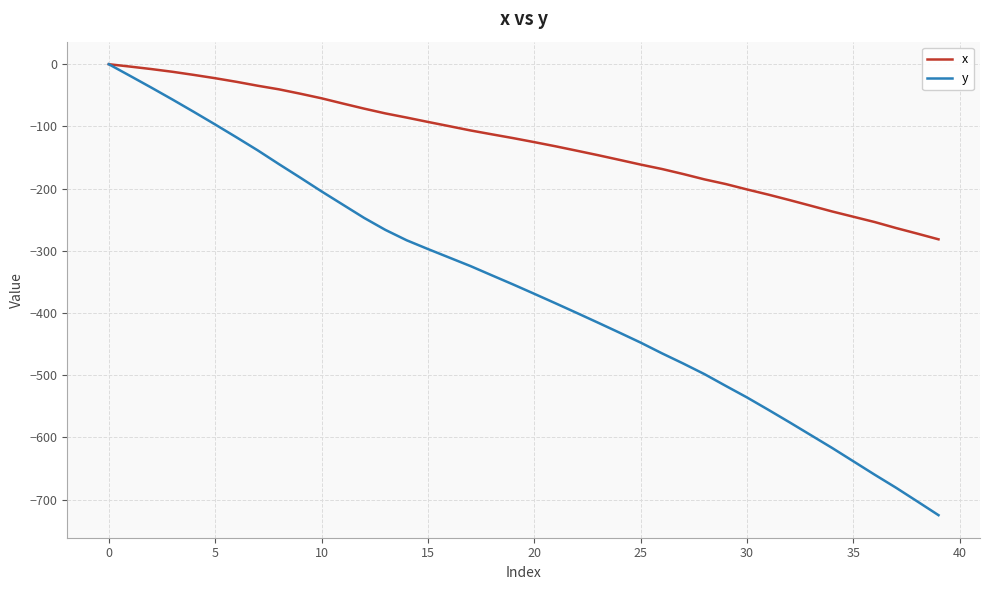

Reading right to left, what are all the values shown in this chart?

x: -281.6	-272.4	-263.4	-253.8	-245.3	-236.8	-227.6	-218.5	-209.7	-201.4	-192.7	-185.2	-176.6	-168.5	-161.4	-153.8	-146.3	-139.1	-132.0	-125.3	-118.8	-112.7	-106.5	-99.6	-92.8	-85.8	-79.1	-71.4	-63.2	-54.8	-47.4	-40.4	-34.6	-28.3	-22.5	-17.2	-12.2	-7.8	-3.8	0.0
y: -725.2	-703.0	-681.0	-660.1	-638.6	-617.1	-596.5	-575.9	-555.7	-535.9	-517.3	-498.4	-481.3	-464.9	-447.7	-431.6	-415.7	-400.0	-384.5	-369.2	-354.1	-339.4	-324.6	-310.9	-297.2	-283.1	-266.4	-247.1	-225.8	-204.5	-182.4	-160.7	-138.5	-117.5	-96.9	-76.7	-56.9	-37.6	-18.7	0.0